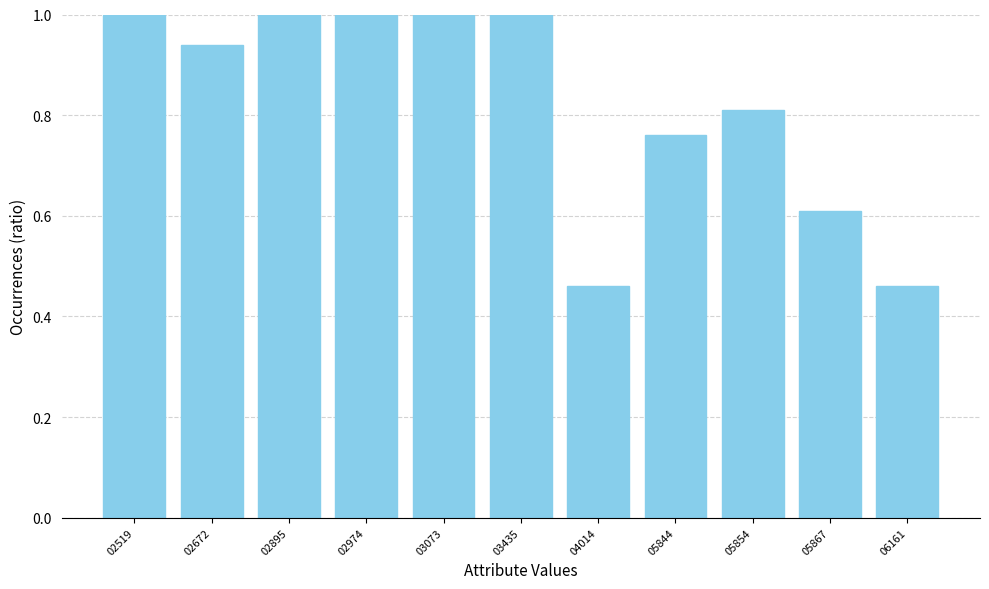

What is the difference between the values at 03435 and 02672?

0.1